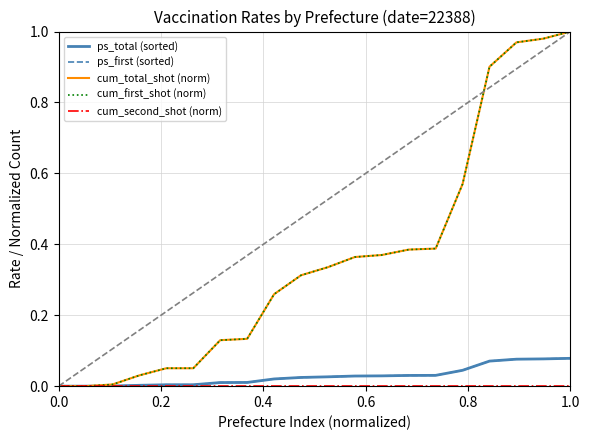

What is the difference between the second highest and second lowest values in the ps_first (sorted) series?

0.1